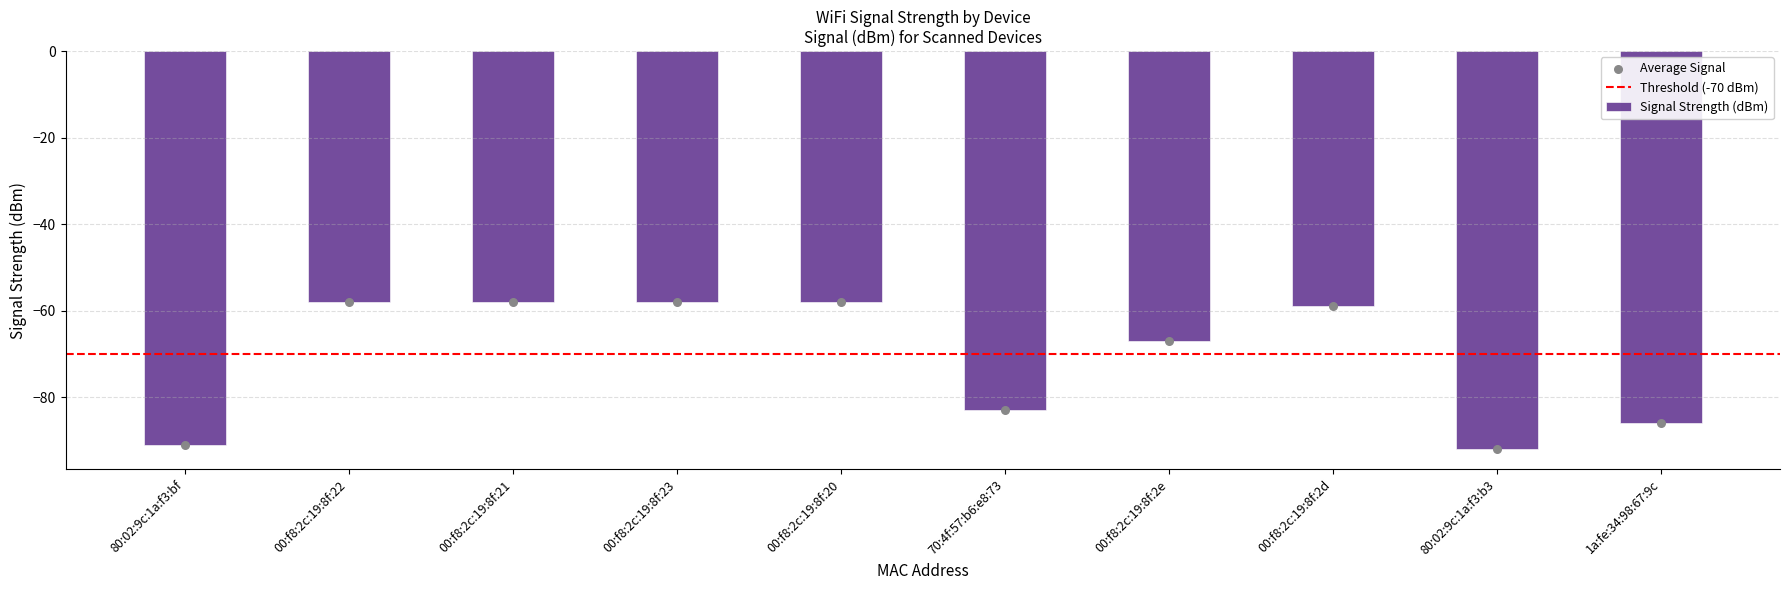

Between 80:02:9c:1a:f3:bf and 00:f8:2c:19:8f:2e, which is larger?

00:f8:2c:19:8f:2e